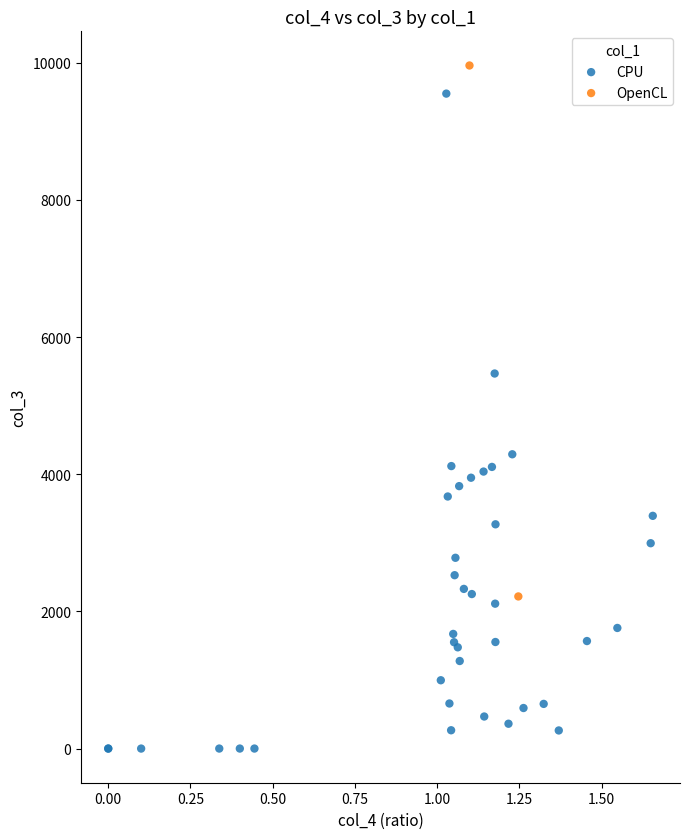

What are all the series names shown in the legend?

CPU, OpenCL